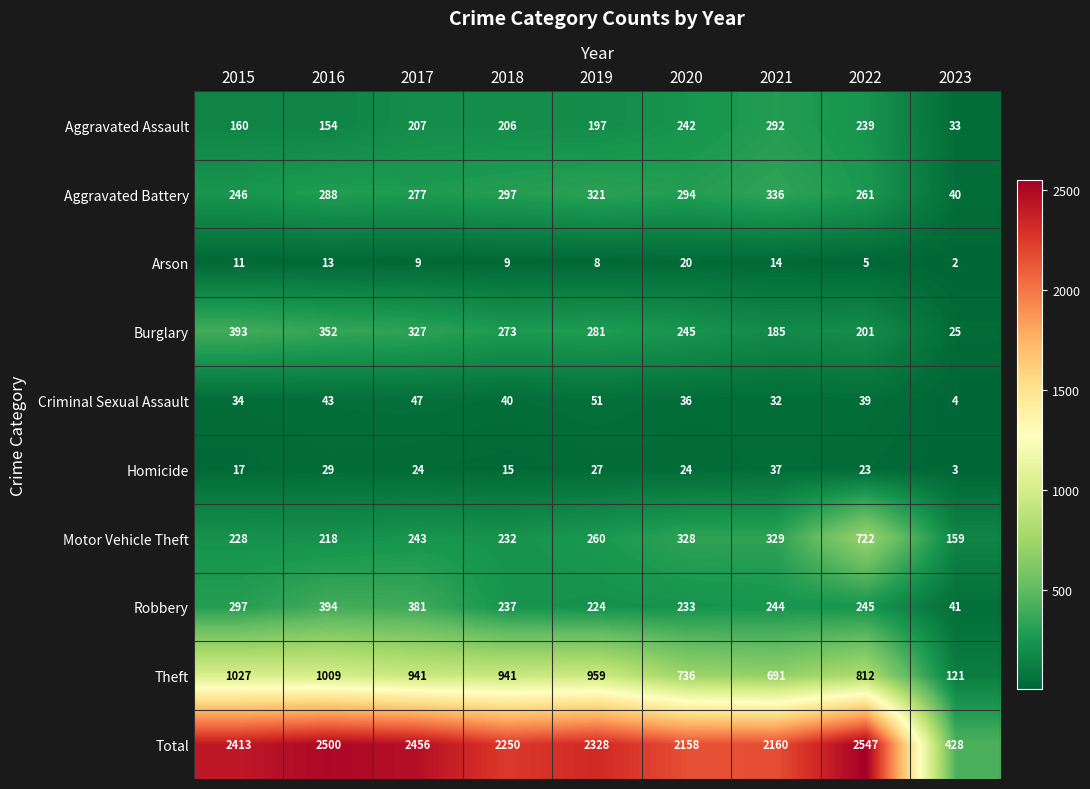

What is the maximum value shown in the chart?

2547